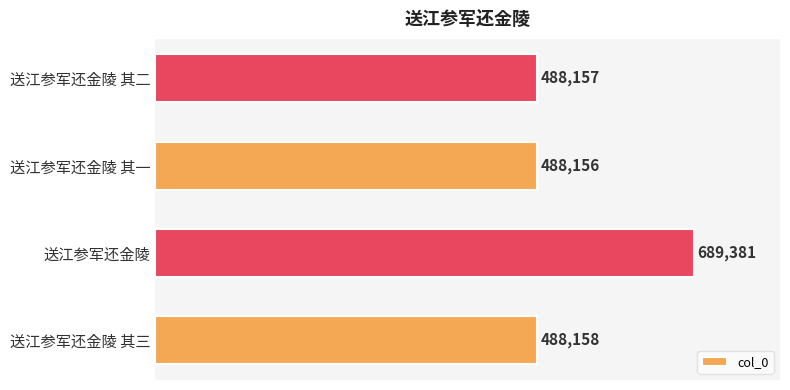

Rank the categories by value from highest to lowest.

送江参军还金陵, 送江参军还金陵 其三, 送江参军还金陵 其二, 送江参军还金陵 其一